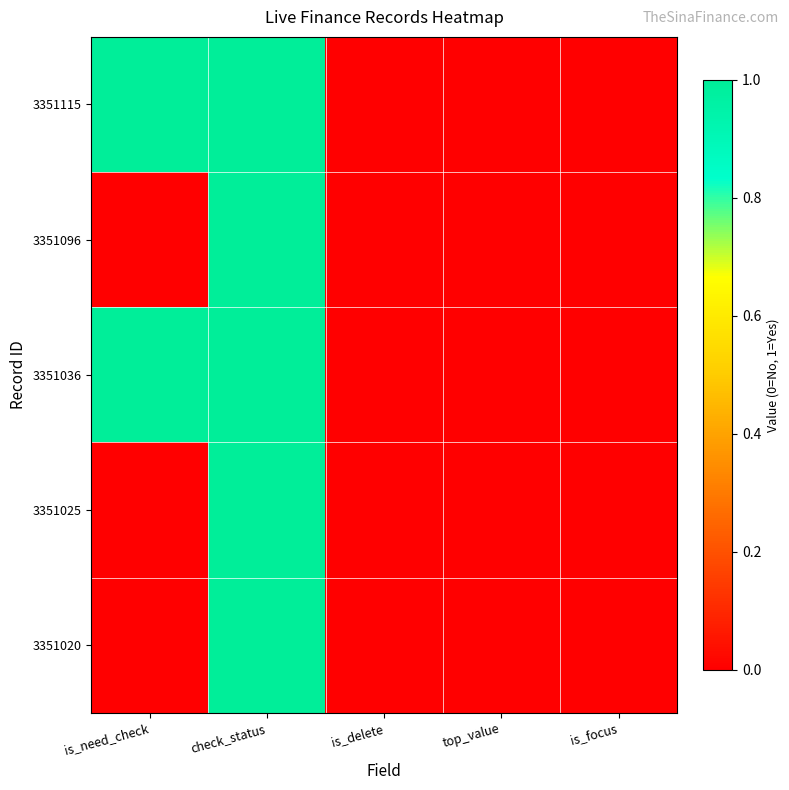

Which series has the largest total across all categories?

3351115